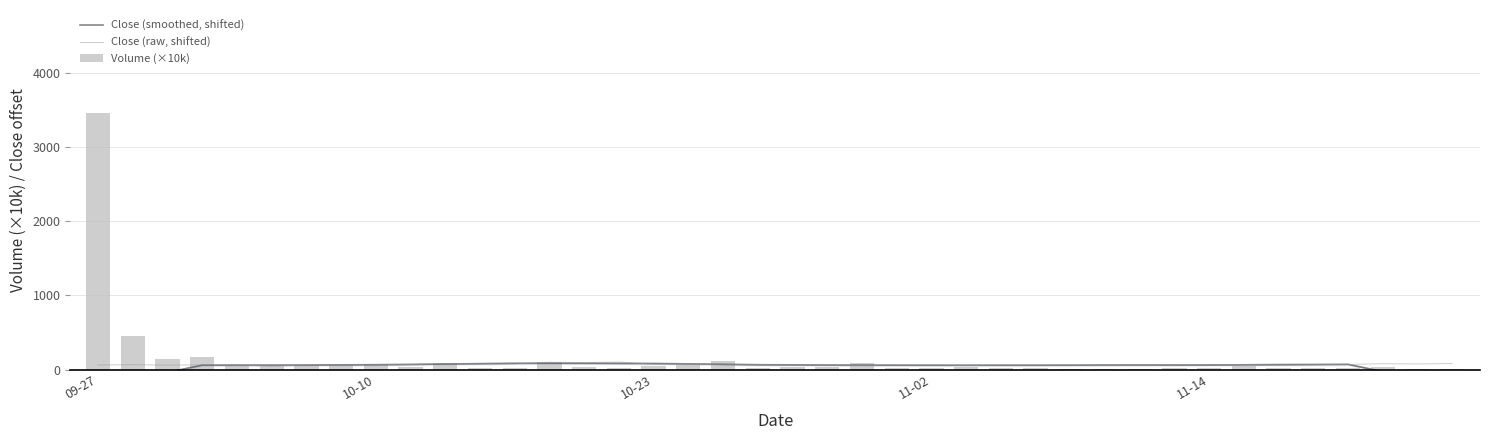

List the series in order of their overall mean, lowest first.

Close (smoothed, shifted), Close (raw, shifted), Volume (×10k)